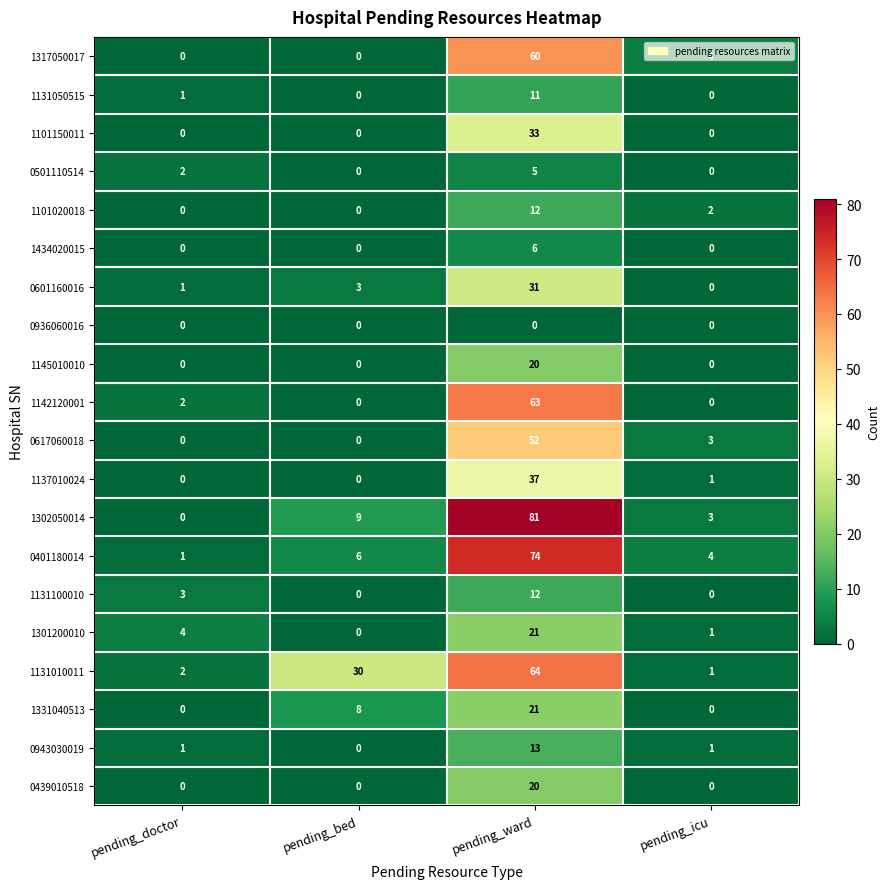

At which category is the sum across all series the highest?

pending_ward